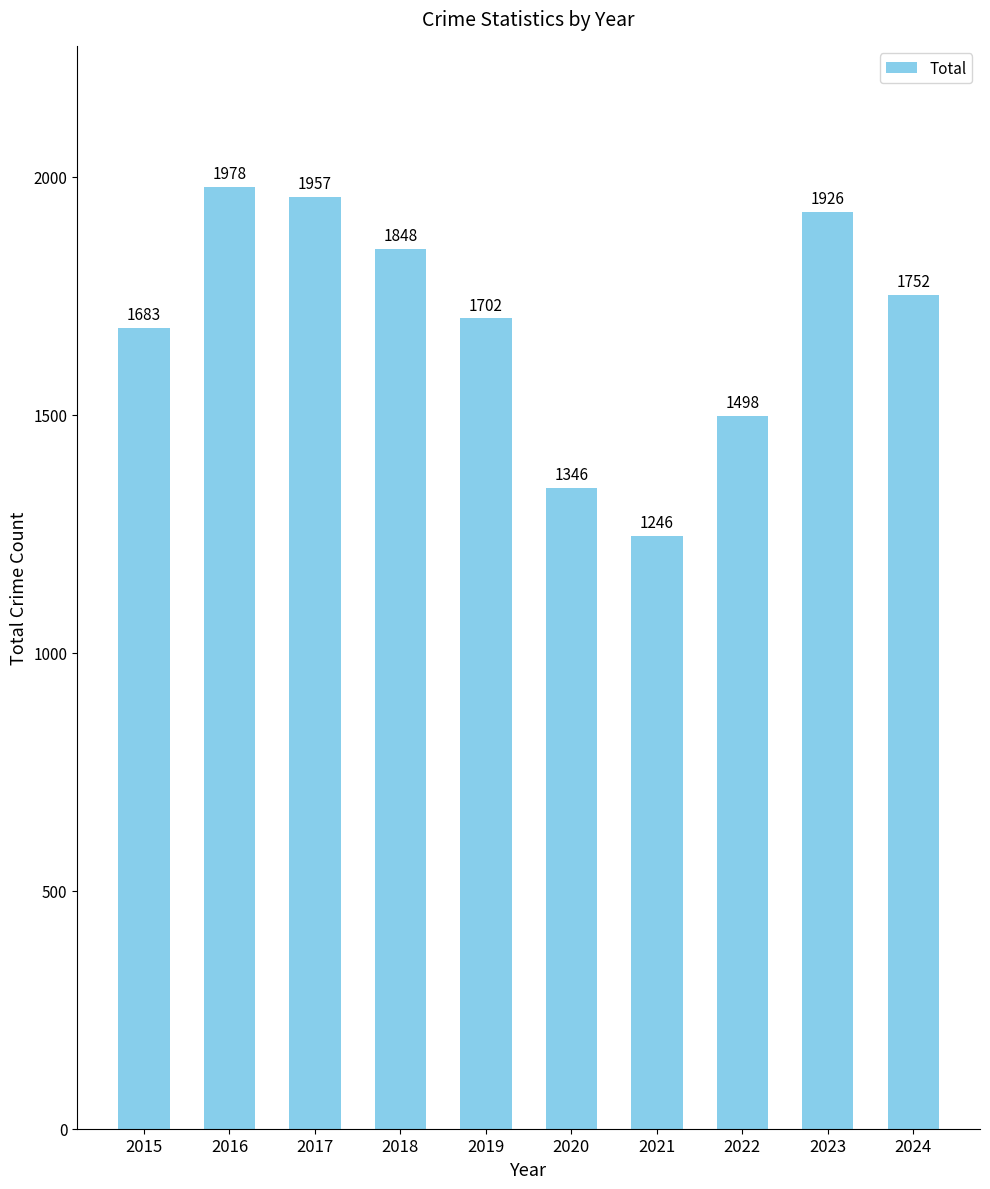

What is the average value?

1694